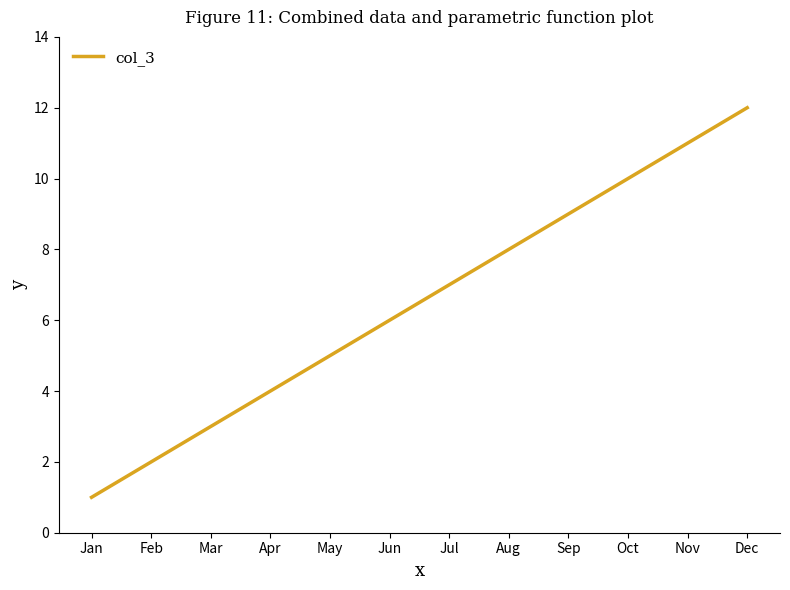

Rank the categories by value from highest to lowest.

Dec, Nov, Oct, Sep, Aug, Jul, Jun, May, Apr, Mar, Feb, Jan